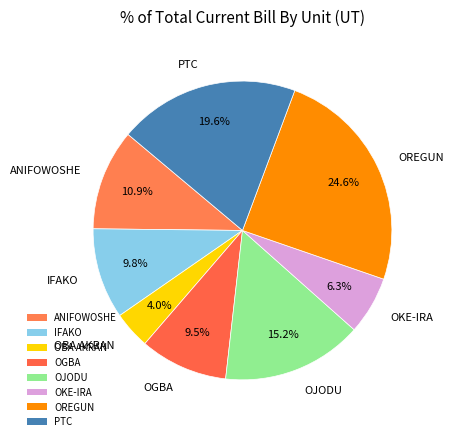

To the nearest percent, what is the difference between the OJODU and OGBA slice percentages?

6%